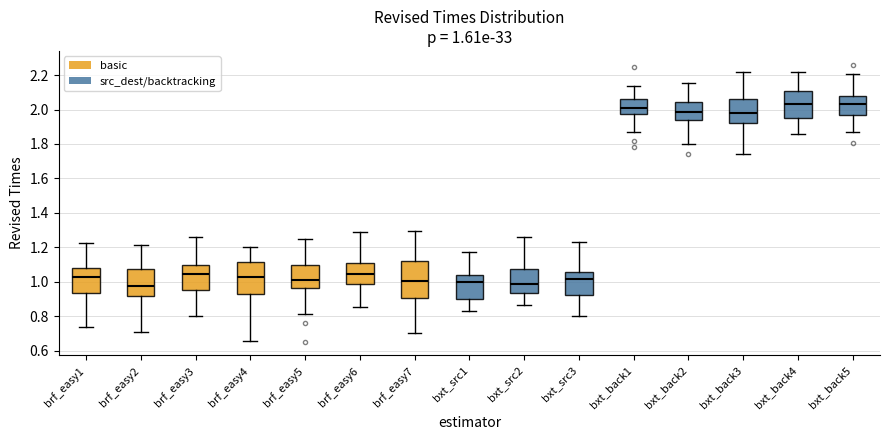

Comparing the boxes themselves (not the whiskers), which one is the tallest?

brf_easy7